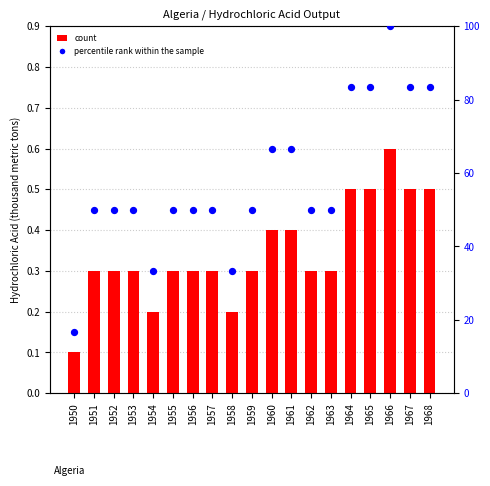

Is the value of percentile rank within the sample at 1961 greater than the value of count at 1955?

Yes